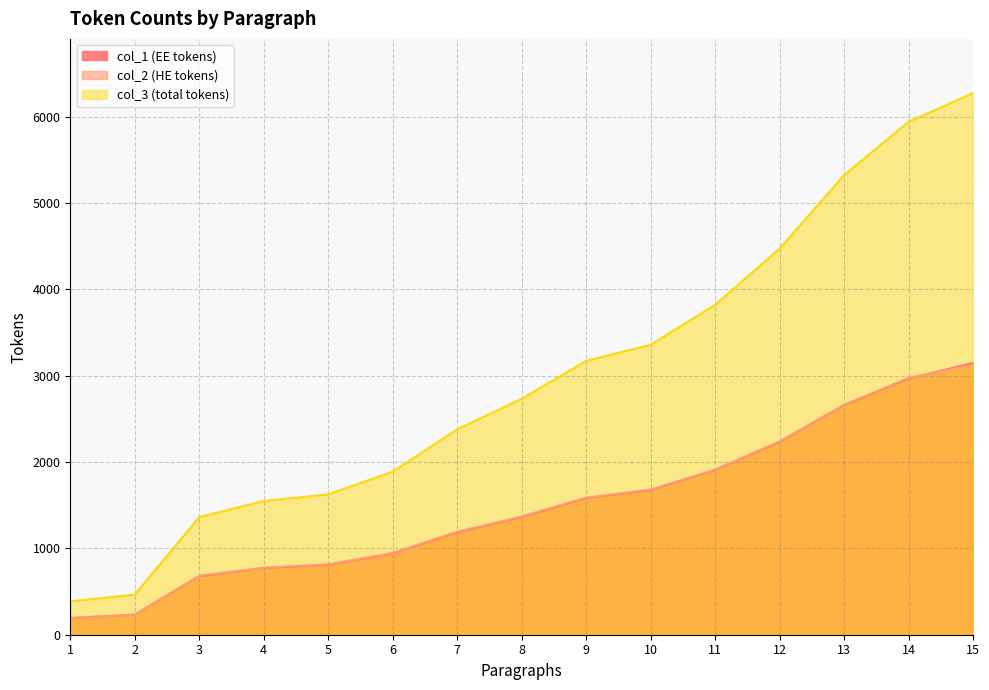

What is the maximum value for col_2 (HE tokens)?

3126